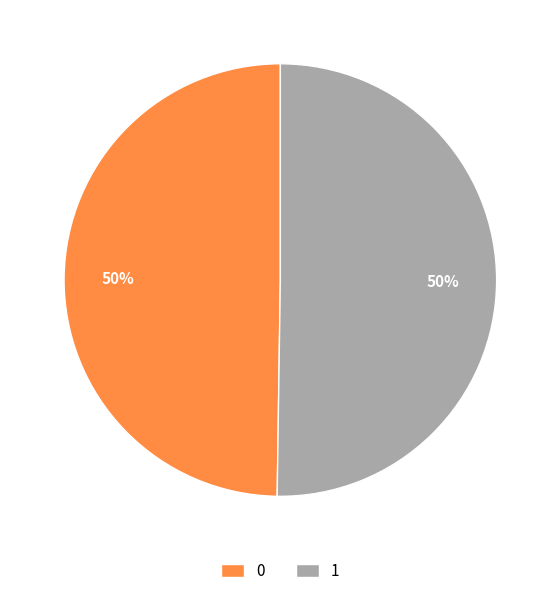

Is it true that 0 is 60% of the pie?

False